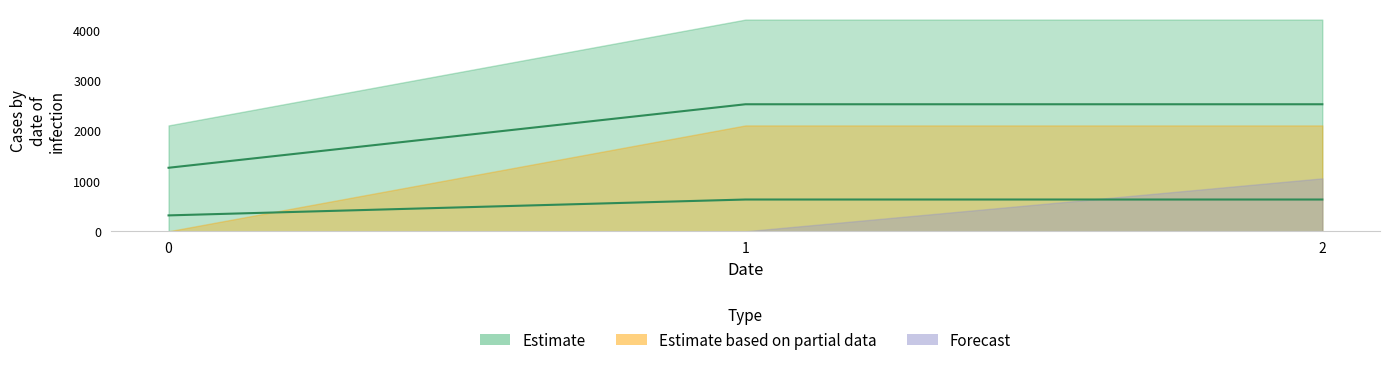

List the labels in order of Forecast value, smallest first.

0, 1, 2